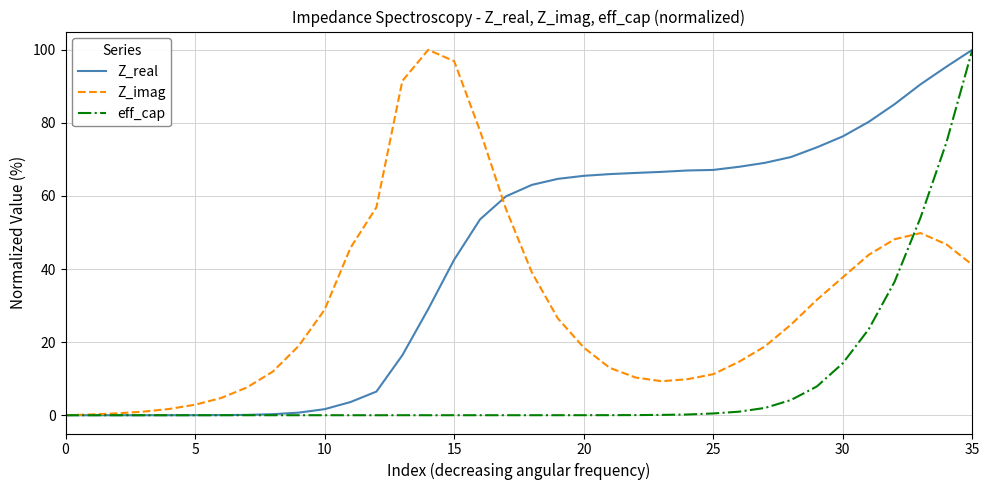

Which series has the largest total across all categories?

Z_real